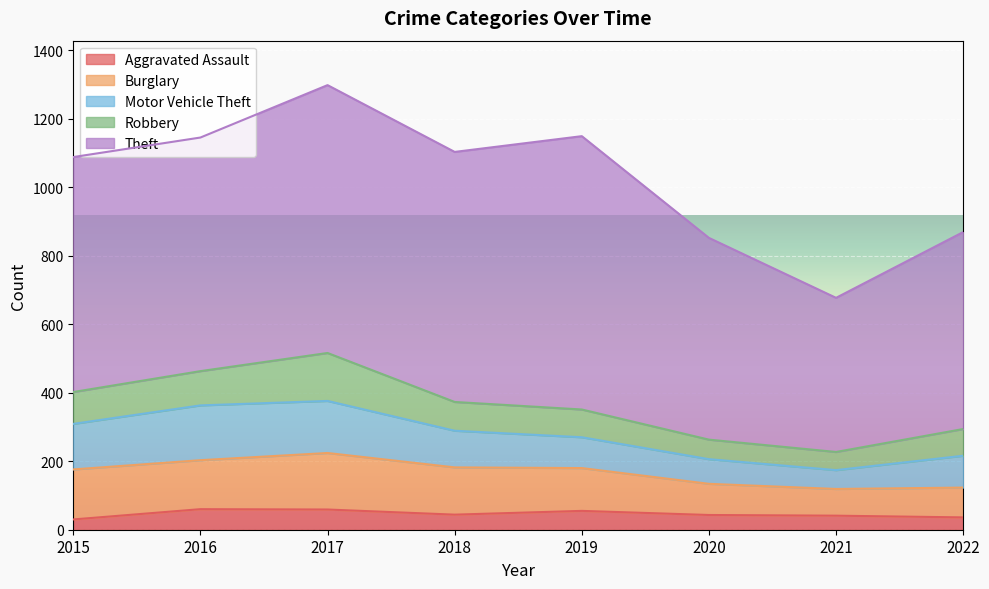

What value does the Aggravated Assault series have at 2021?

41